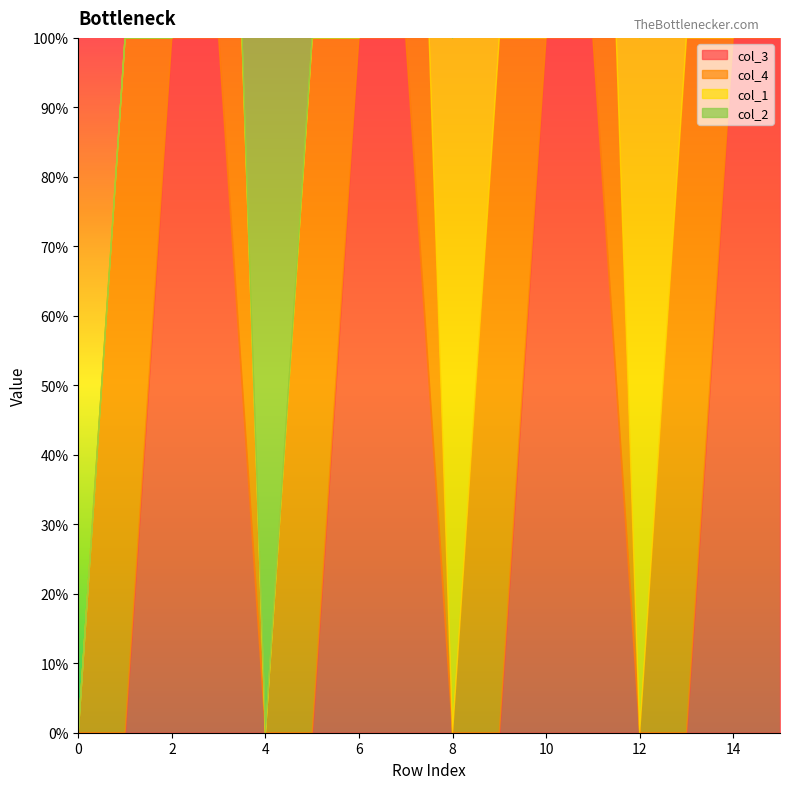

The col_3 series shows 0 at 4. True or false?

True